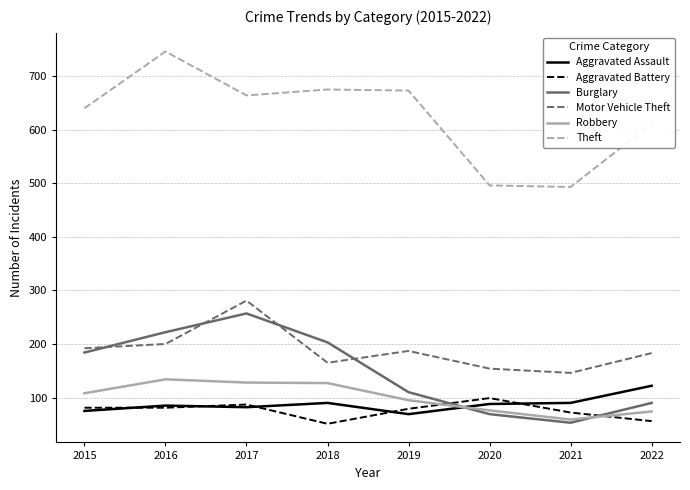

At which category does the chart reach its peak across all series?

2016